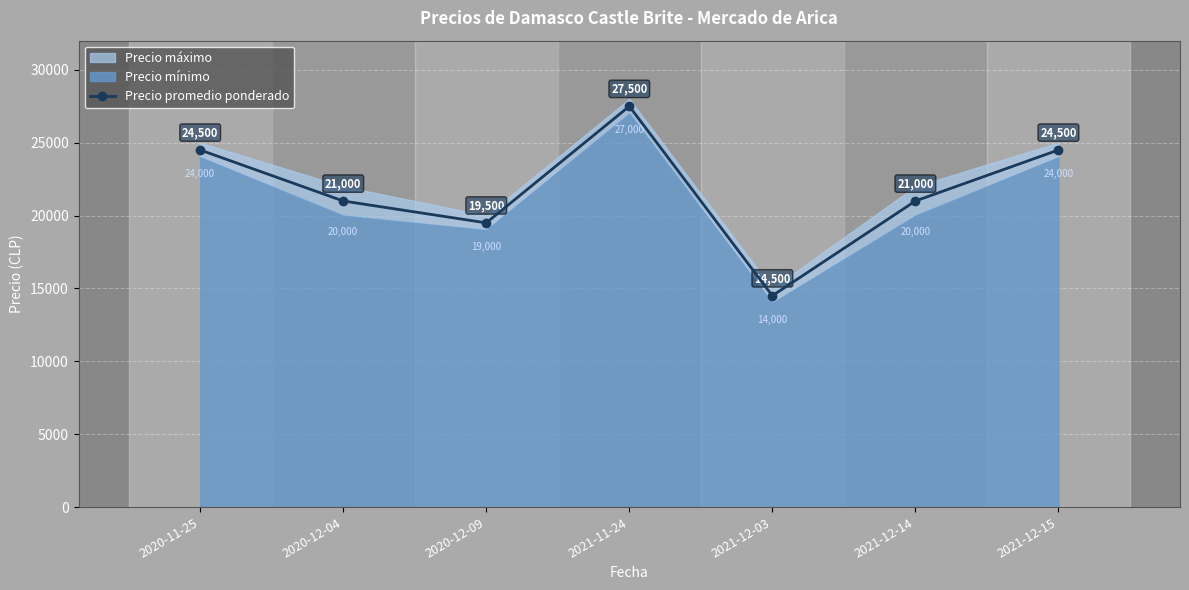

List the labels in order of value, smallest first.

2021-12-03, 2020-12-09, 2020-12-04, 2021-12-14, 2020-11-25, 2021-12-15, 2021-11-24